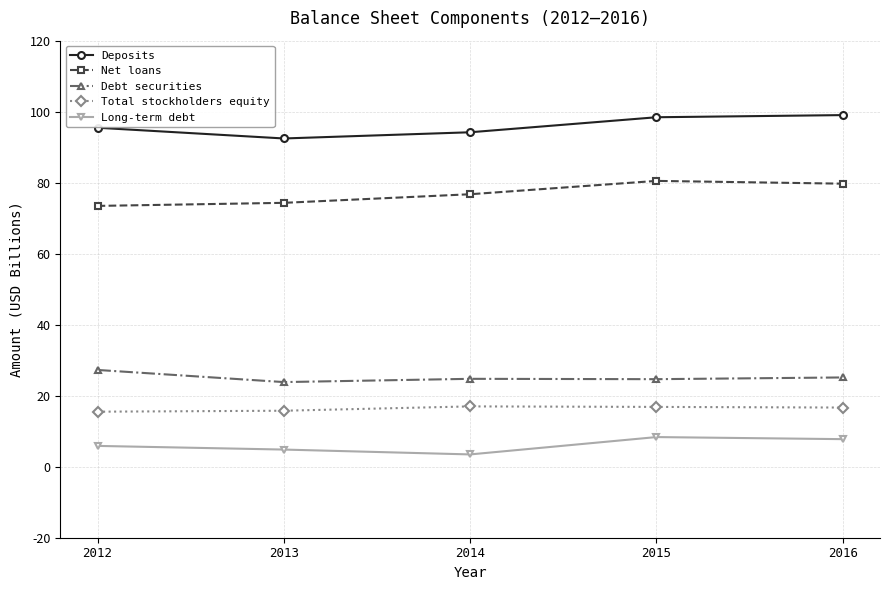

What is the difference between the second highest and second lowest values in the Net loans series?

5.4